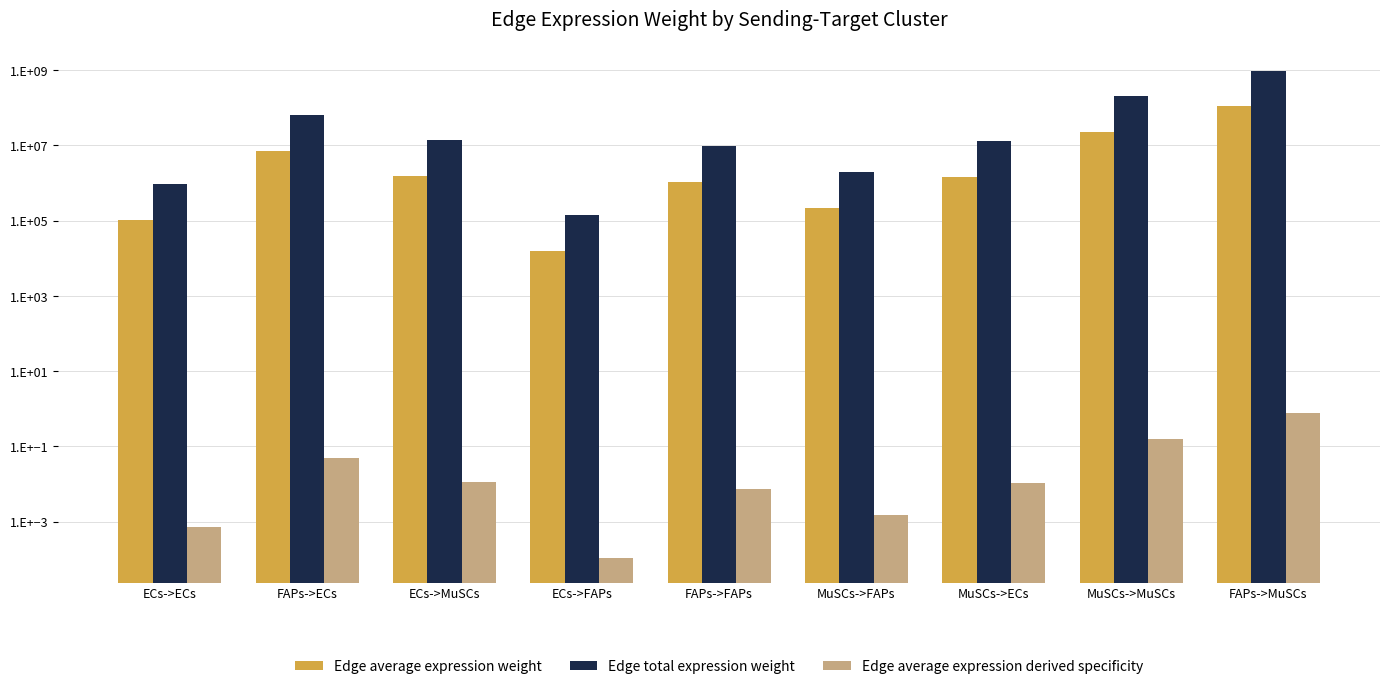

What is the difference between the Edge total expression weight values at FAPs->FAPs and ECs->ECs?

8483683.8